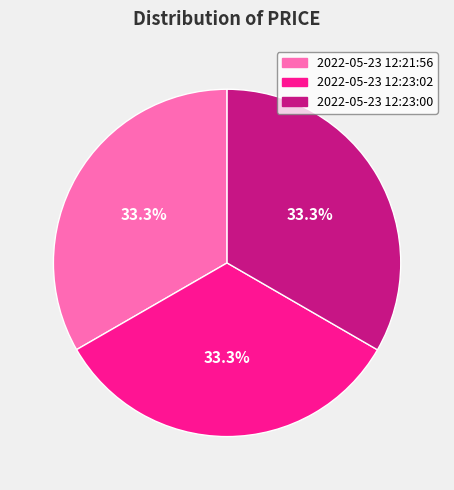

Do 2022-05-23 12:23:00 and 2022-05-23 12:23:02 together represent more than half of the pie?

Yes